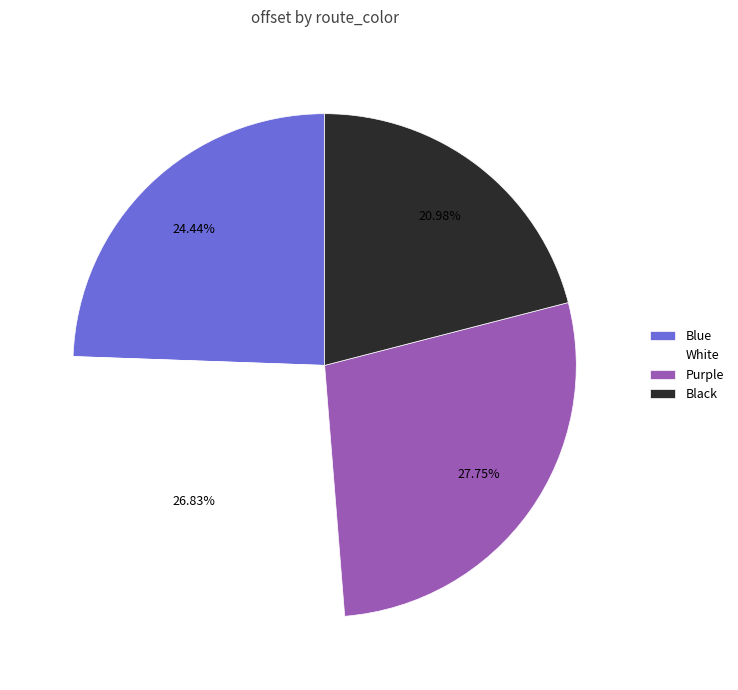

Which slice is the smallest?

Black